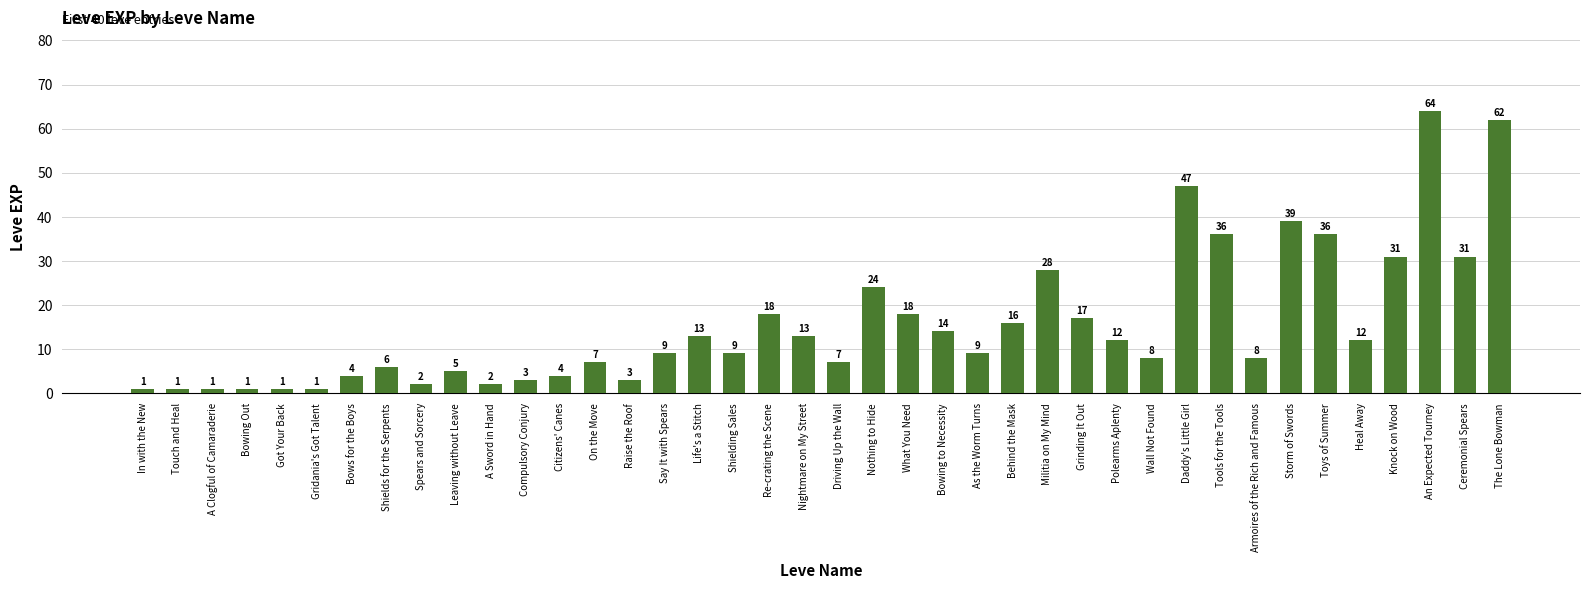

What is the value of the 7th bar from the left?

4